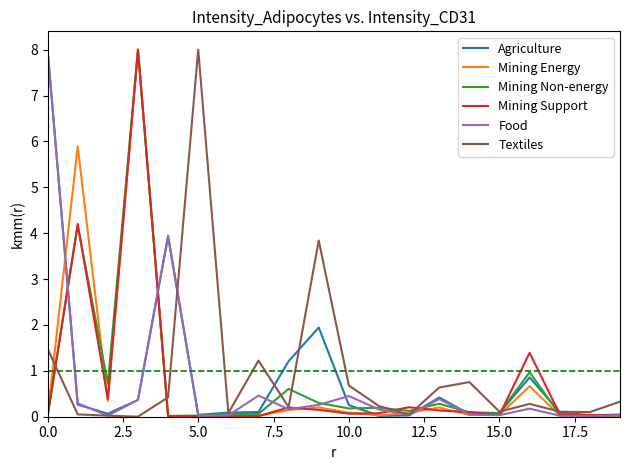

True or false: Mining Support and Agriculture cross at least once.

True